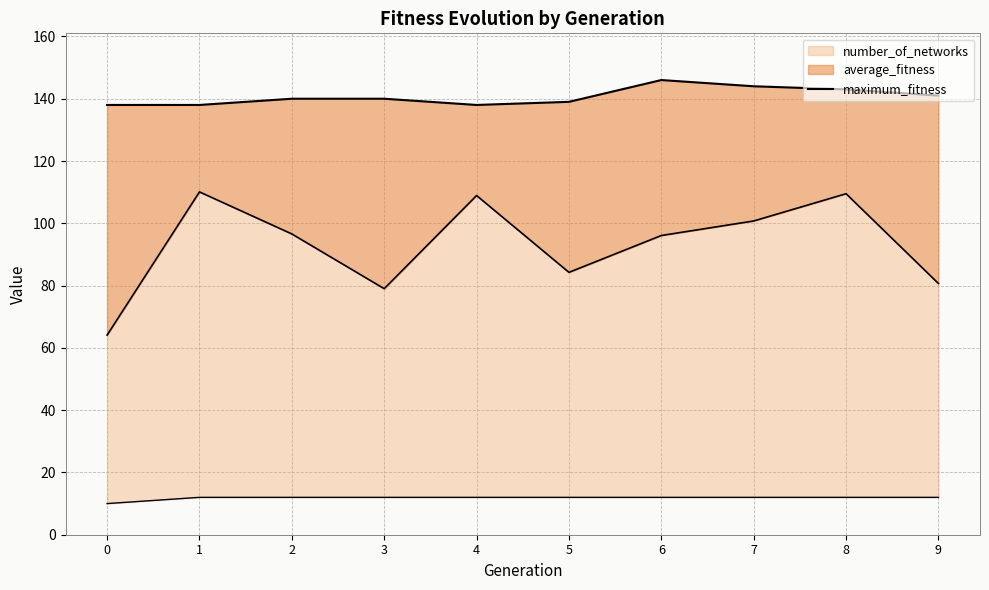

What is the difference between the values at 4 and 8?

5